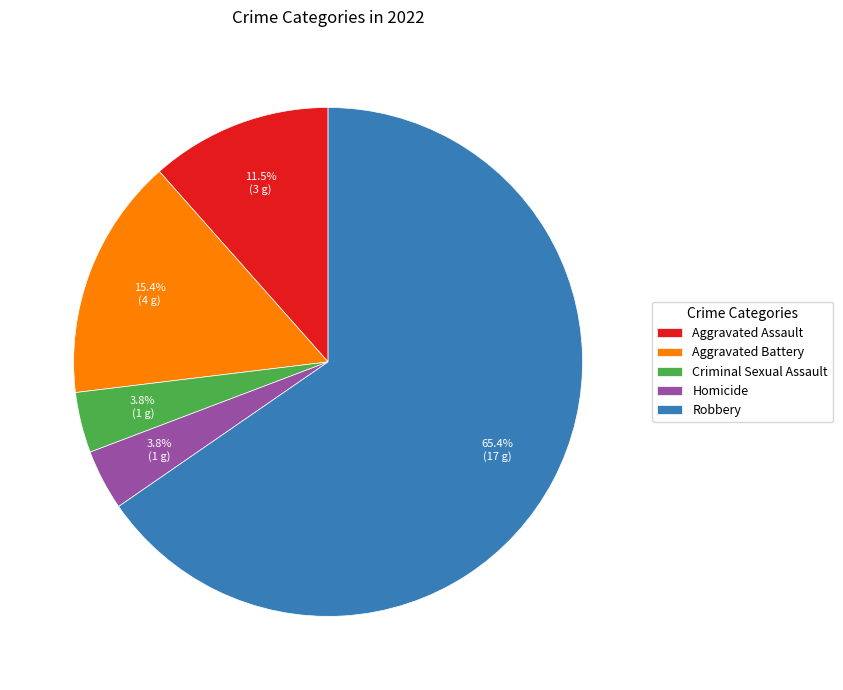

Do Aggravated Battery and Criminal Sexual Assault together represent more than half of the pie?

No